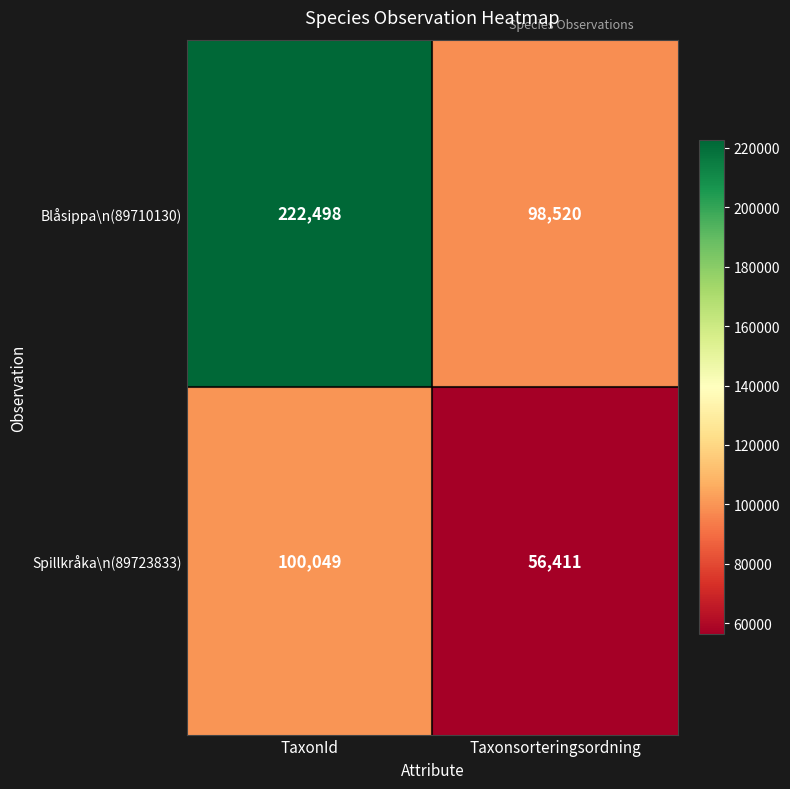

The value of Spillkråka\n(89723833) at Taxonsorteringsordning is 56411. True or false?

True